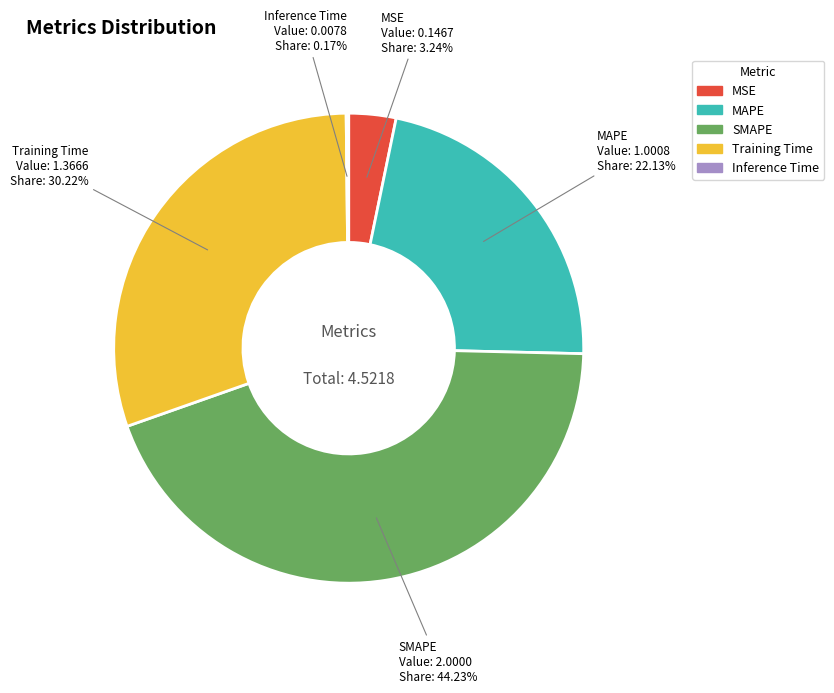

To the nearest percent, what is the difference between the MSE and MAPE slice percentages?

19%